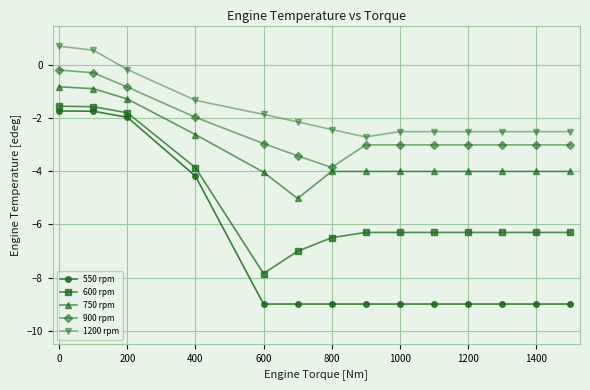

Which series has the largest total across all categories?

1200 rpm